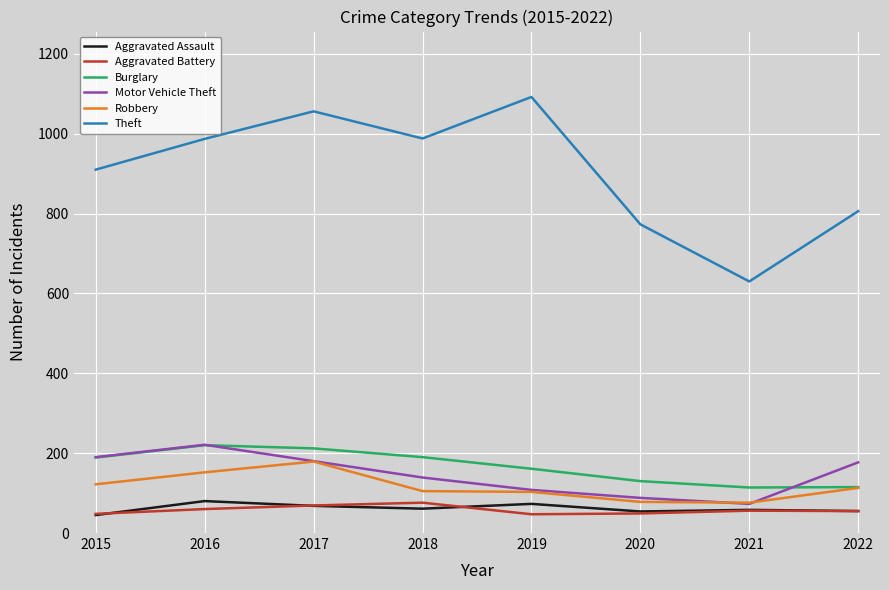

The value of Motor Vehicle Theft at 2016 is 150. True or false?

False